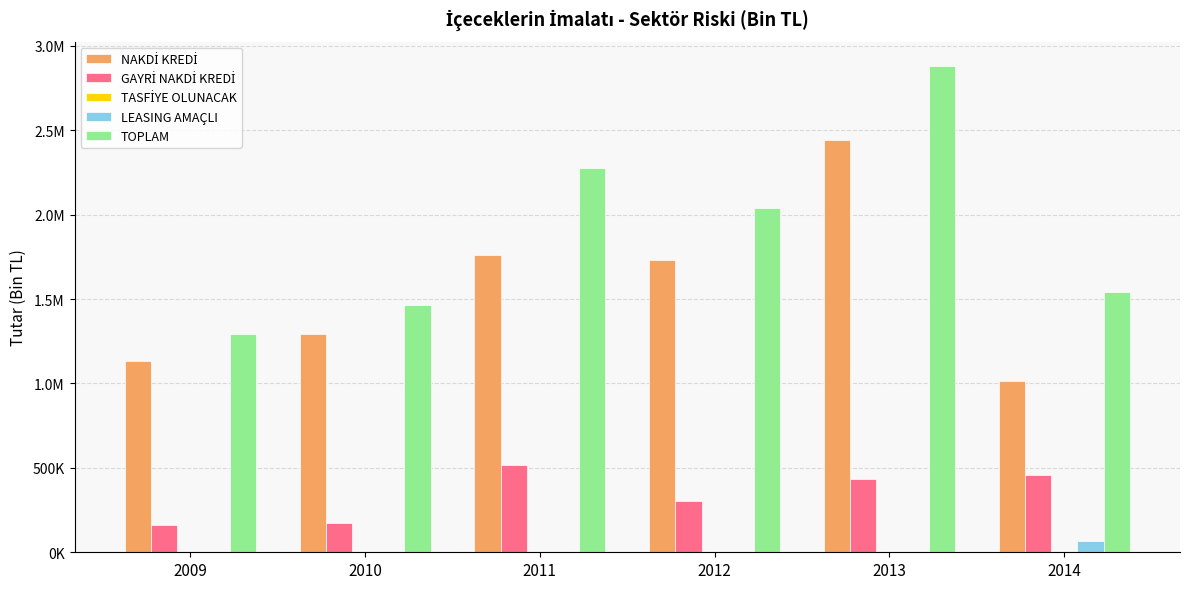

At how many categories does at least one series exceed 417418?

6